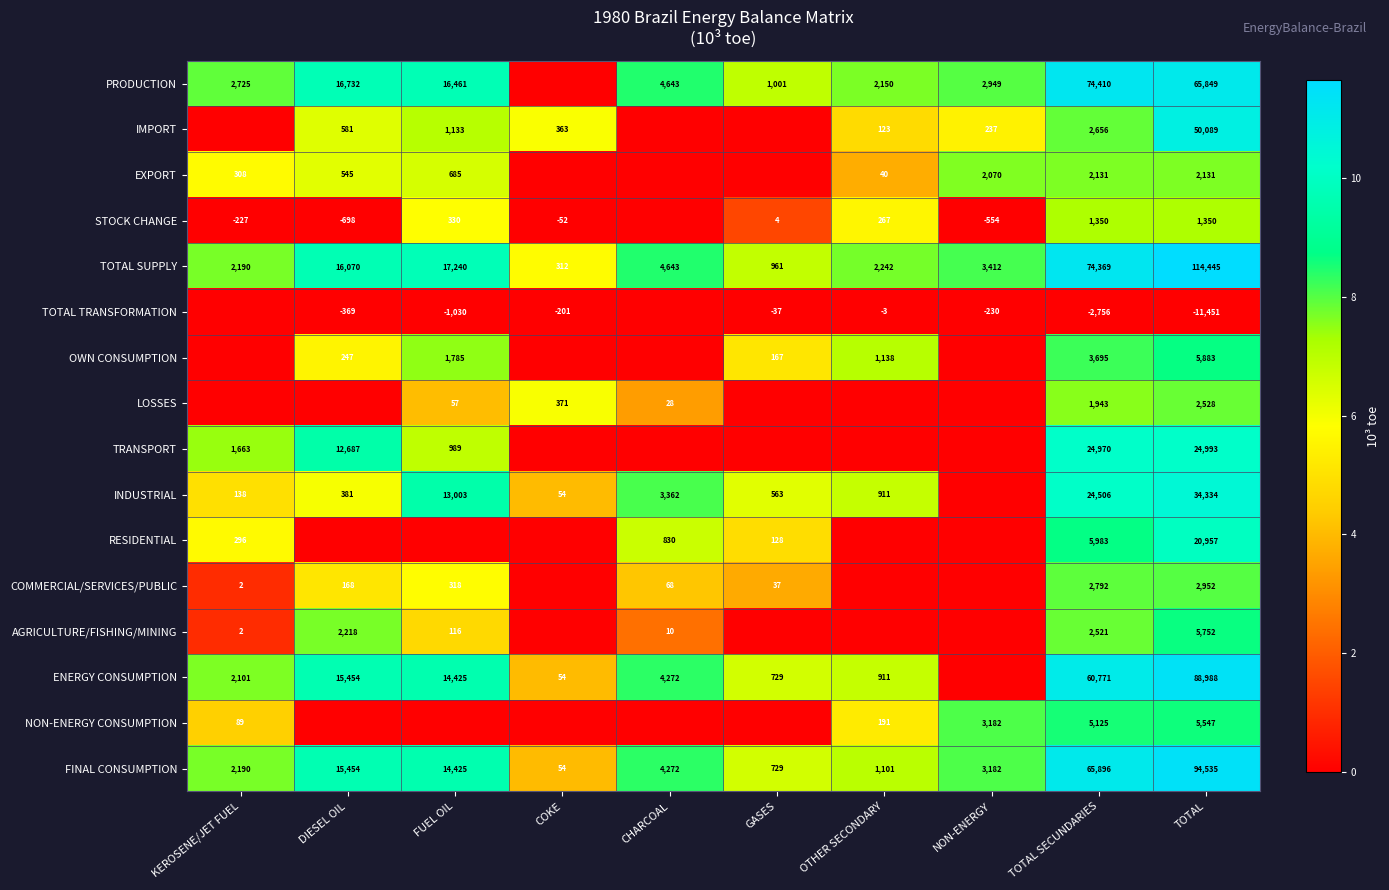

How many values in the FINAL CONSUMPTION series are below 4272?

5